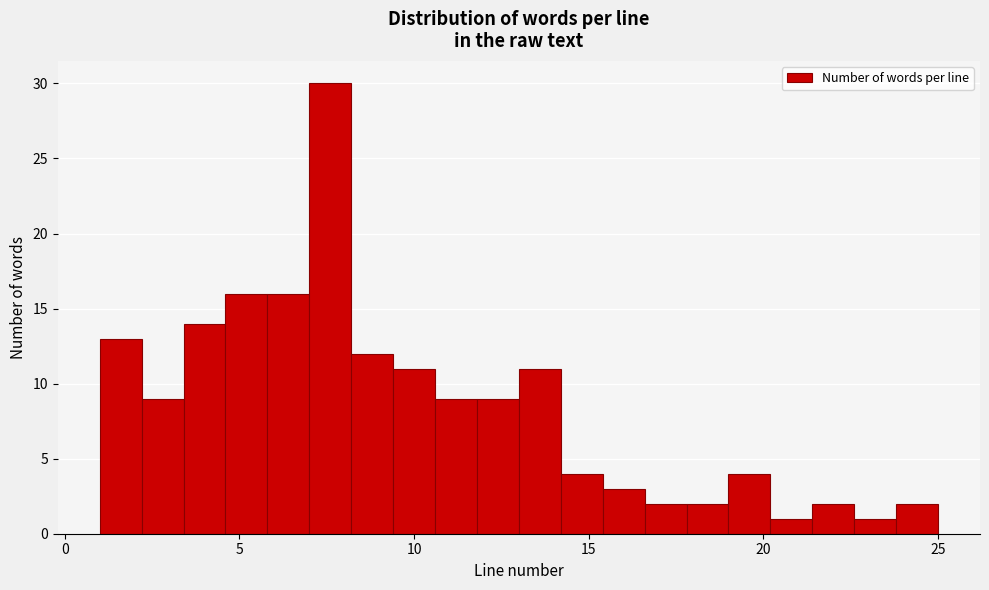

Around what value on the x-axis is the tallest bar? Give the approximate position of its centre, as read against the axis.

7.5